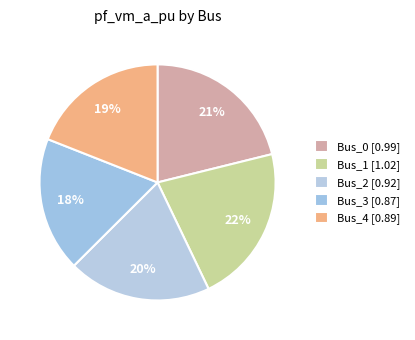

The Bus_1 slice represents 22% of the pie. True or false?

True